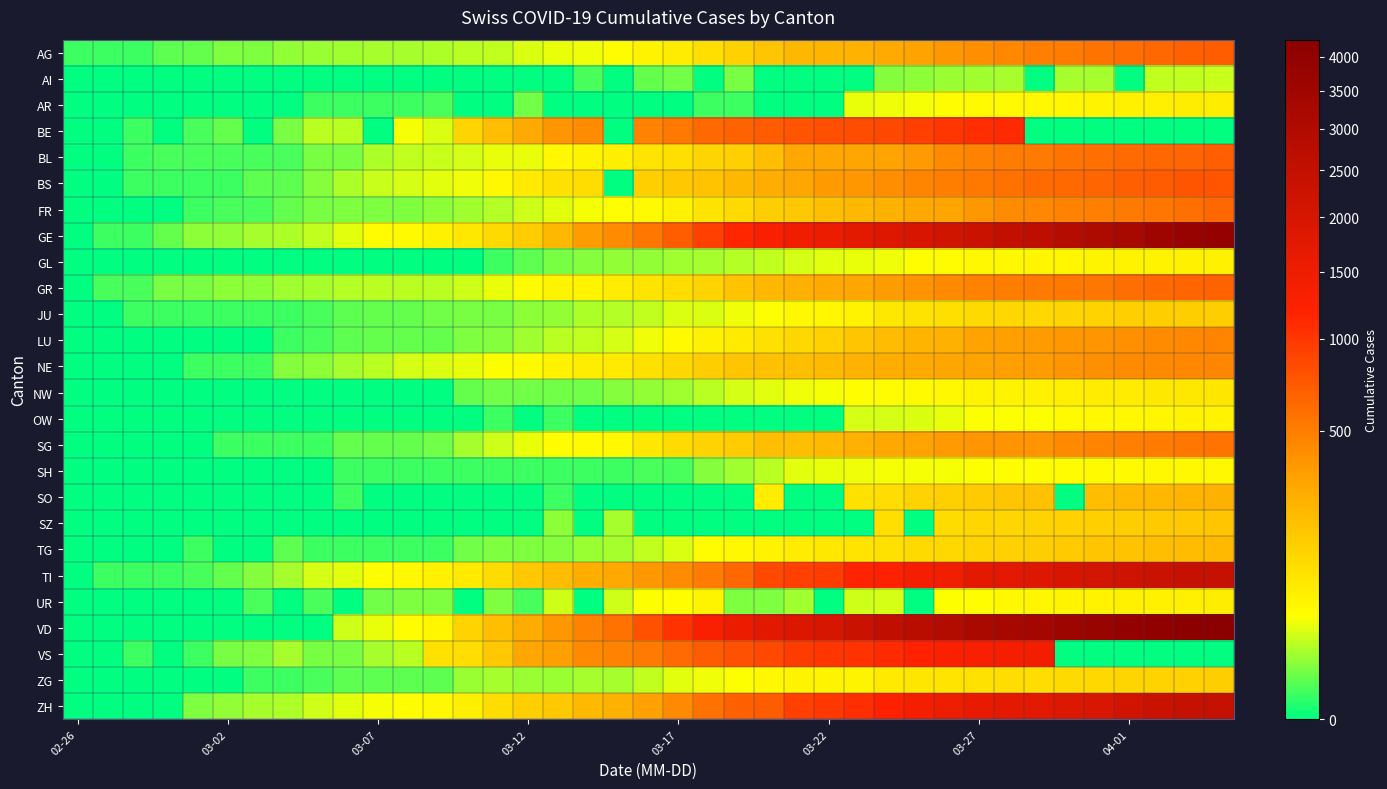

Which label corresponds to the smallest value in the chart?

02-26